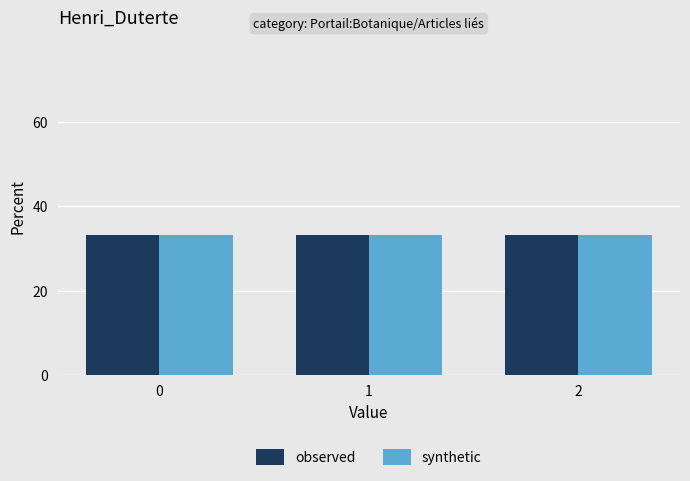

Are the bars horizontal?

No